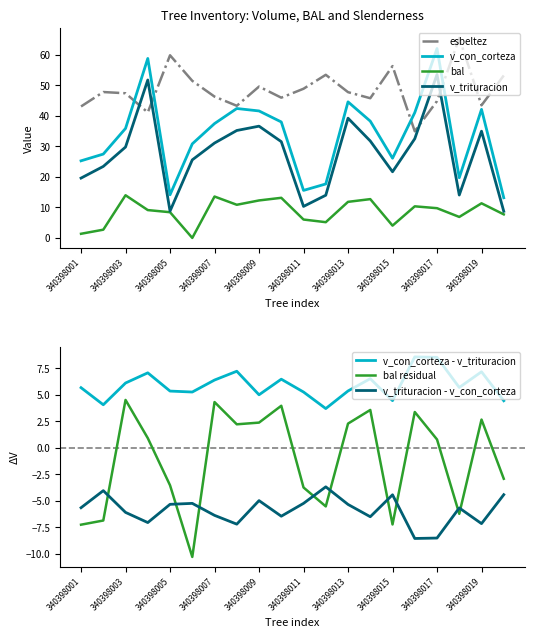

How many interior local peaks does the v_trituracion series have?

5